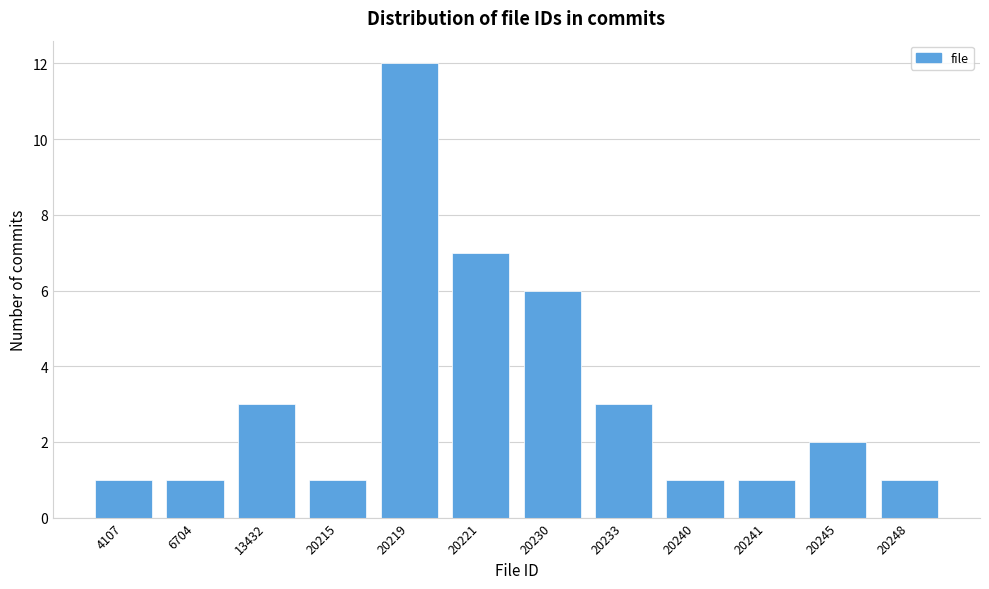

Reading left to right, extract all data points from this chart.

1	1	3	1	12	7	6	3	1	1	2	1